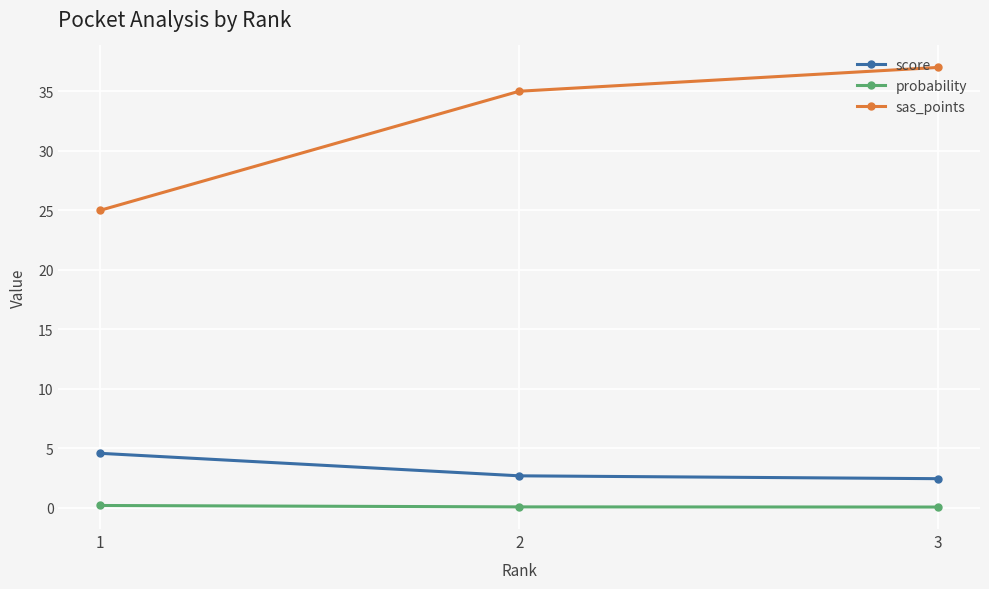

Is the value of score at 1 greater than the value of probability at 3?

Yes